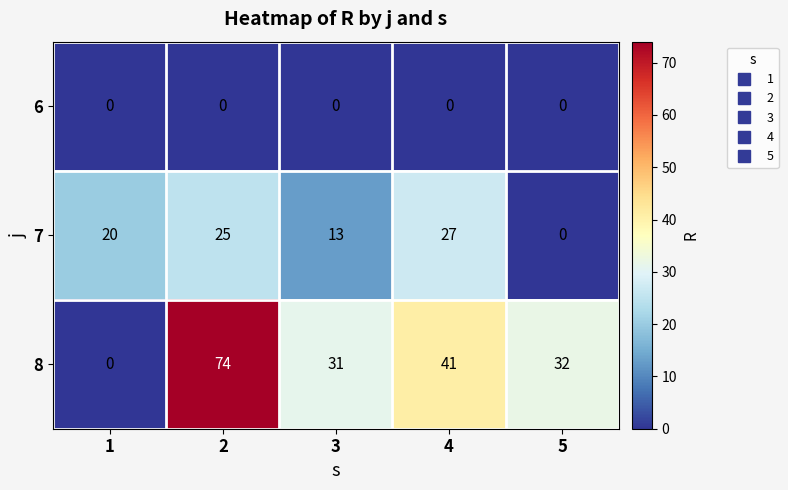

What is the difference between the highest and lowest values at 2?

74